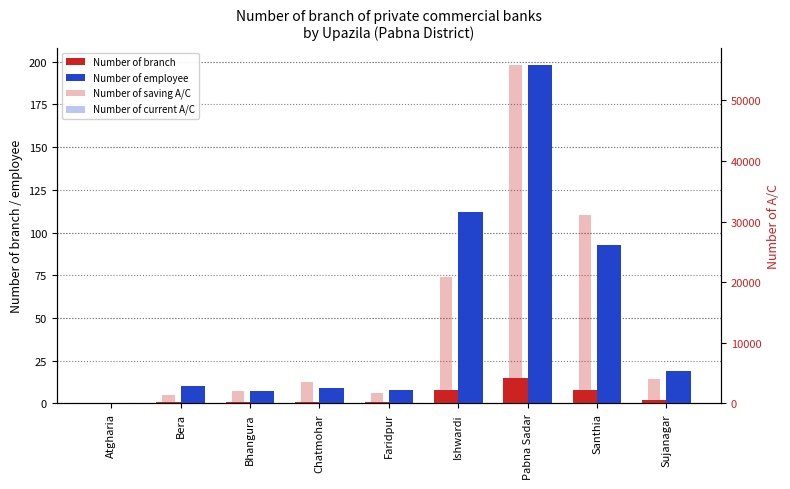

Is it true that Number of saving A/C equals 2011 at Chatmohar?

False